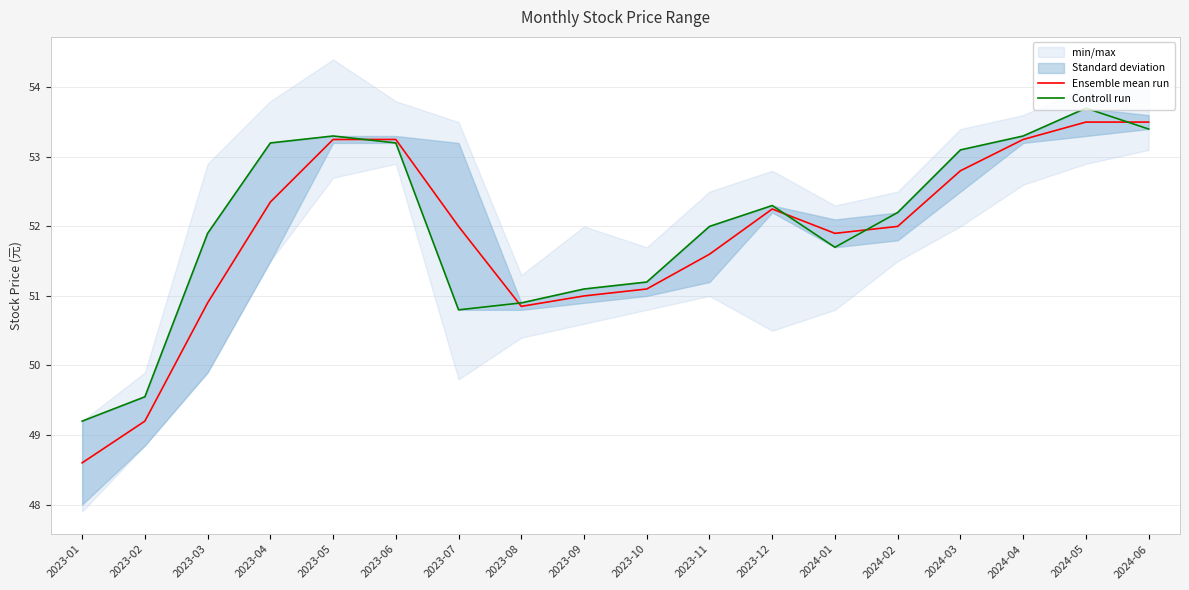

Does the chart display data point markers on the line(s)?

No